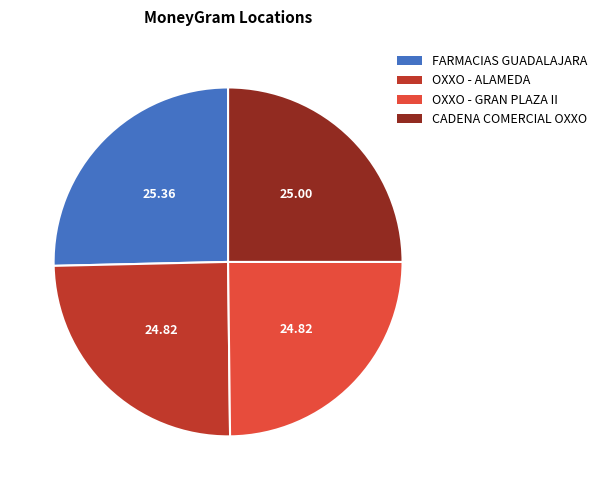

Is there any slice that represents more than half of the pie?

No